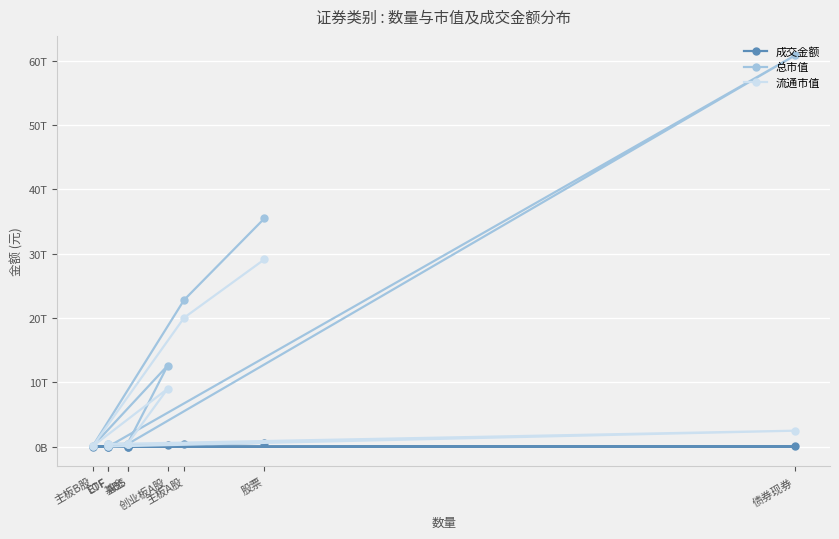

Which category has the lowest value across all series?

主板B股